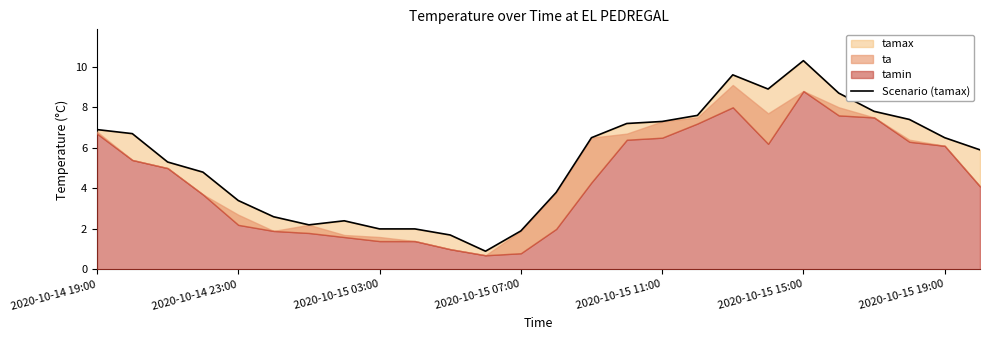

How many interior local valleys (lower than both neighbors) does the data have?

3